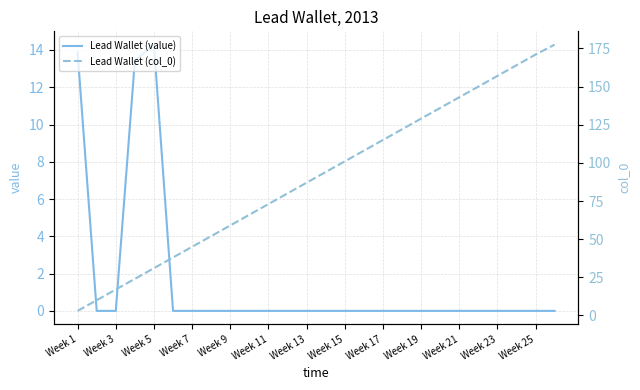

Reading right to left, list all the values displayed in this chart.

Lead Wallet (value): 0.0	0.0	0.0	0.0	0.0	0.0	0.0	0.0	0.0	0.0	0.0	0.0	0.0	0.0	0.0	0.0	0.0	0.0	0.0	0.0	0.0	14.3	13.4	0.0	0.0	13.9
Lead Wallet (col_0): 177.5	171.0	164.0	157.0	150.0	143.0	136.0	129.0	122.0	115.0	108.0	101.0	94.0	87.0	80.0	73.0	66.0	59.0	52.0	45.0	38.0	31.0	24.0	17.0	10.0	3.0